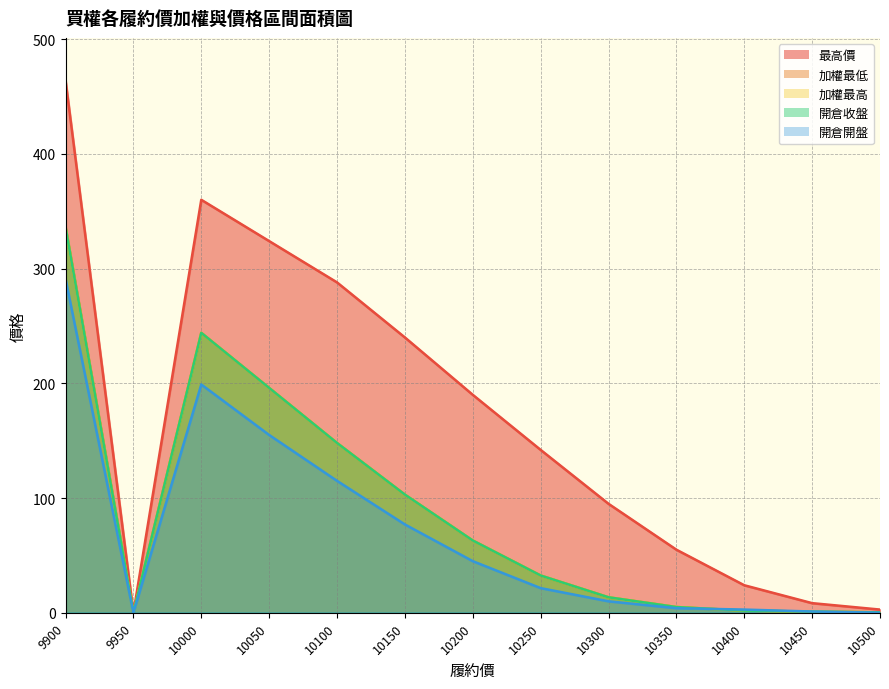

Between 10150 and 10450, which series saw the biggest shift?

最高價